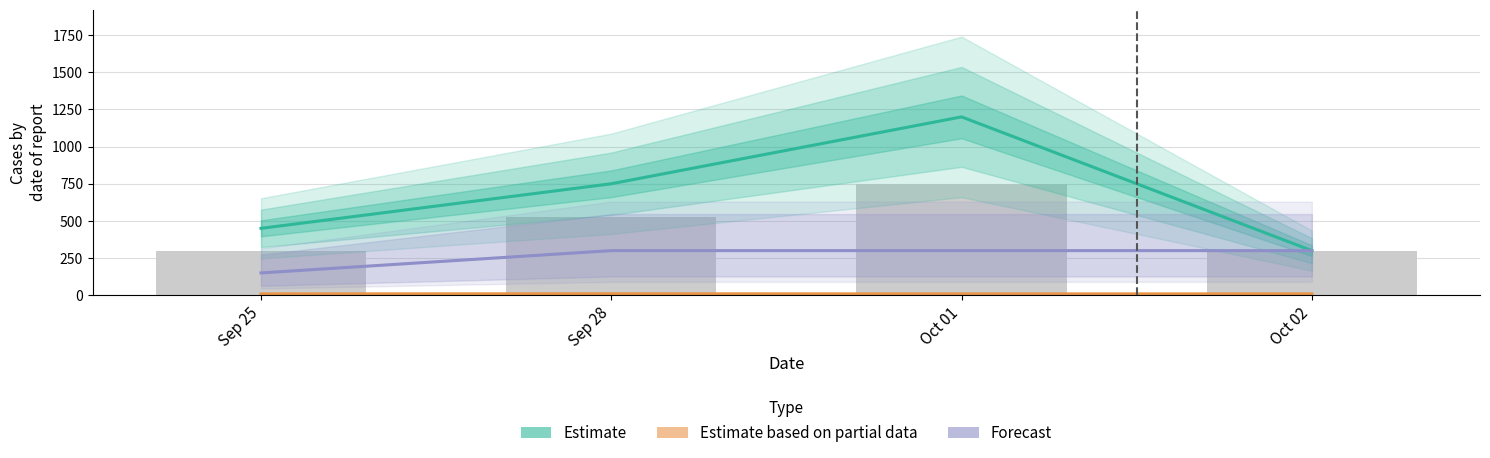

What is the label of the 2nd bar from the left?

Sep 28